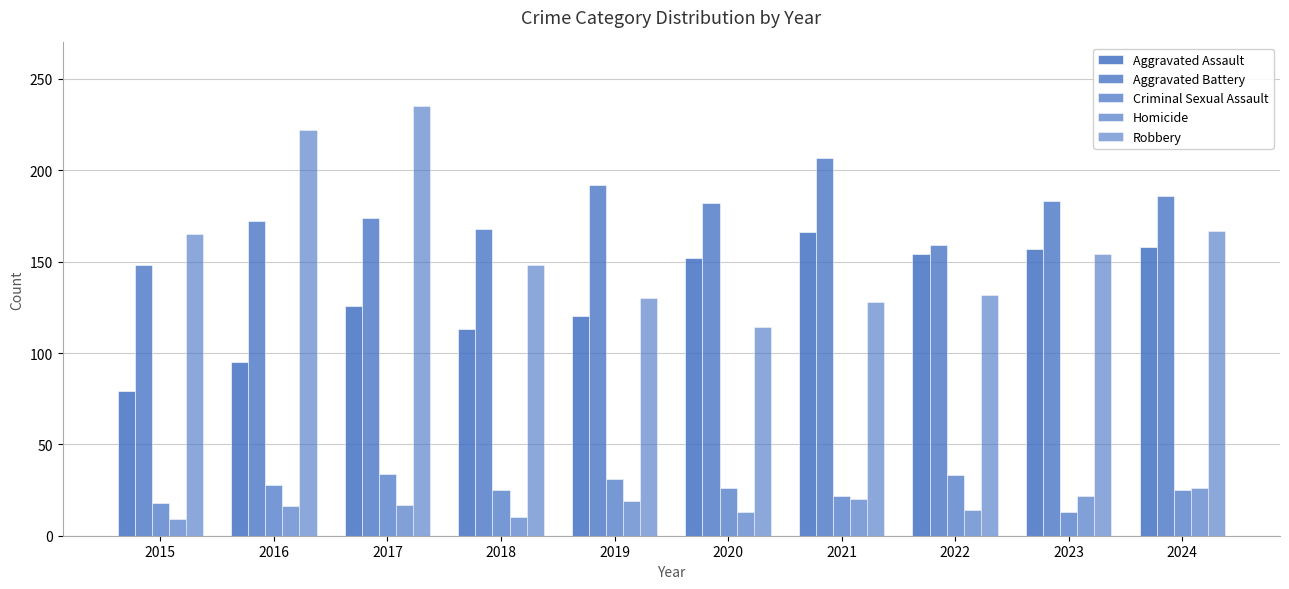

Reading left to right, list all the values displayed in this chart.

Aggravated Assault: 2015=79	2016=95	2017=126	2018=113	2019=120	2020=152	2021=166	2022=154	2023=157	2024=158
Aggravated Battery: 2015=148	2016=172	2017=174	2018=168	2019=192	2020=182	2021=207	2022=159	2023=183	2024=186
Criminal Sexual Assault: 2015=18	2016=28	2017=34	2018=25	2019=31	2020=26	2021=22	2022=33	2023=13	2024=25
Homicide: 2015=9	2016=16	2017=17	2018=10	2019=19	2020=13	2021=20	2022=14	2023=22	2024=26
Robbery: 2015=165	2016=222	2017=235	2018=148	2019=130	2020=114	2021=128	2022=132	2023=154	2024=167